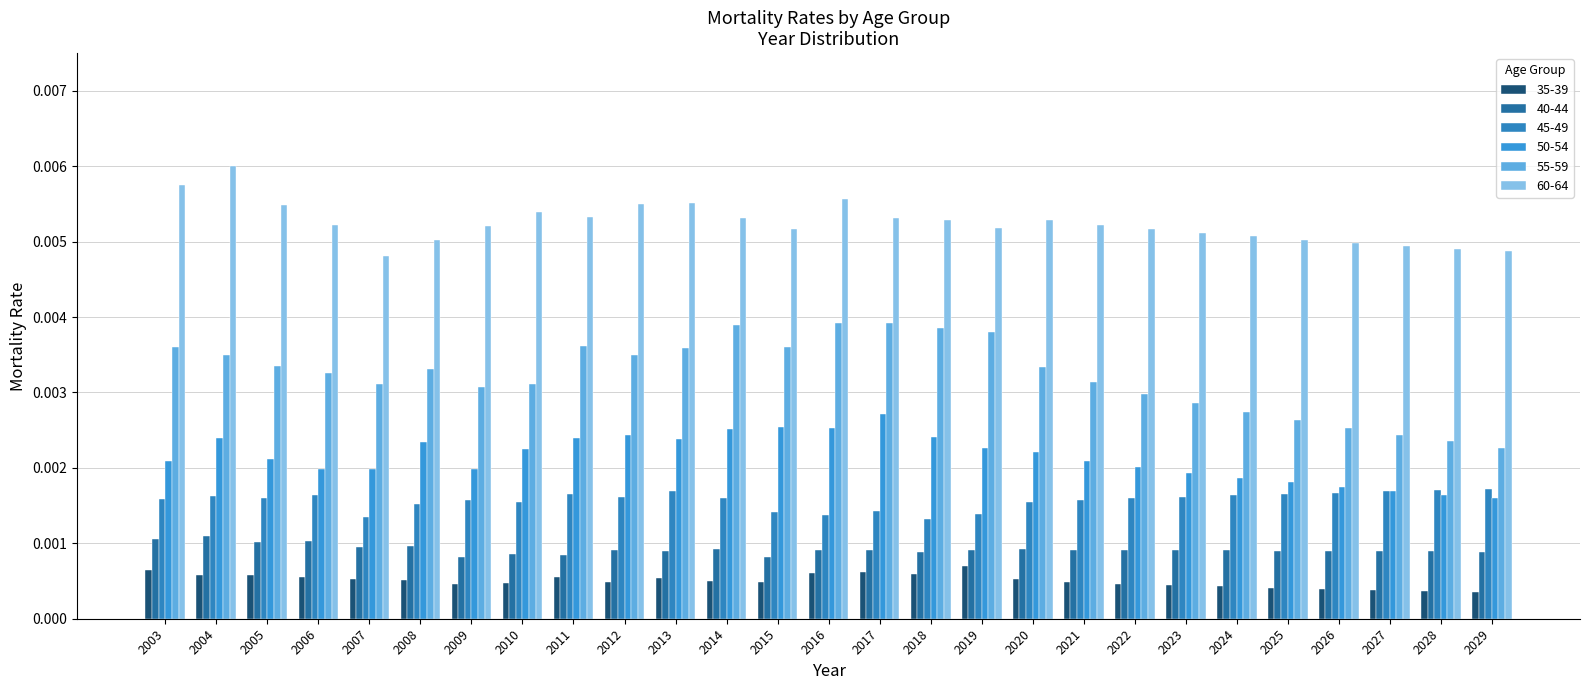

How many groups of bars are there?

27